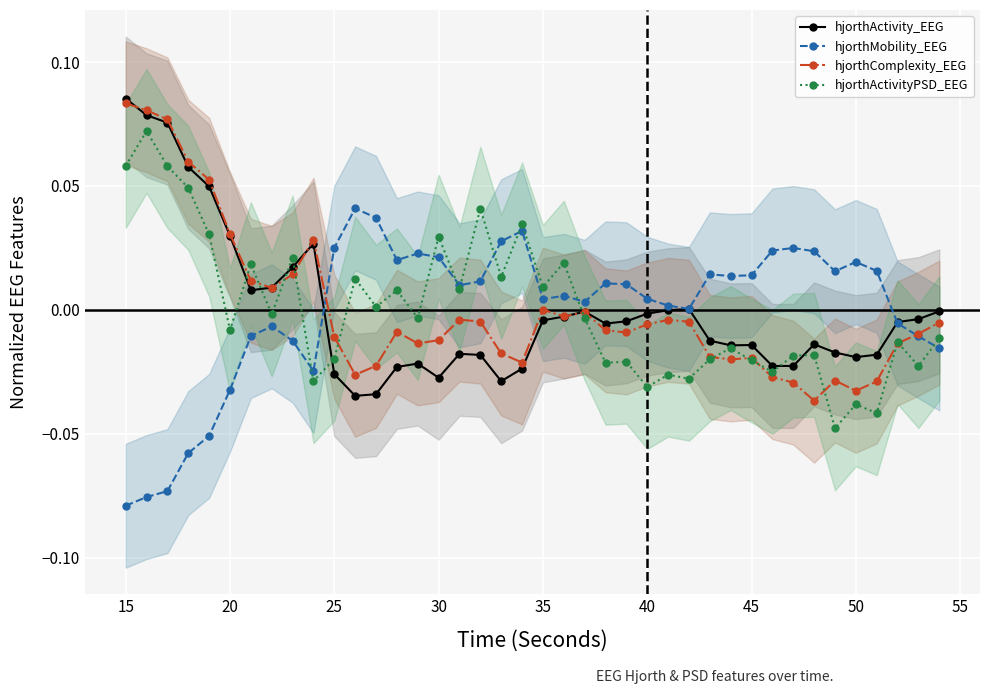

Where is the first local minimum for hjorthActivityPSD_EEG?

20